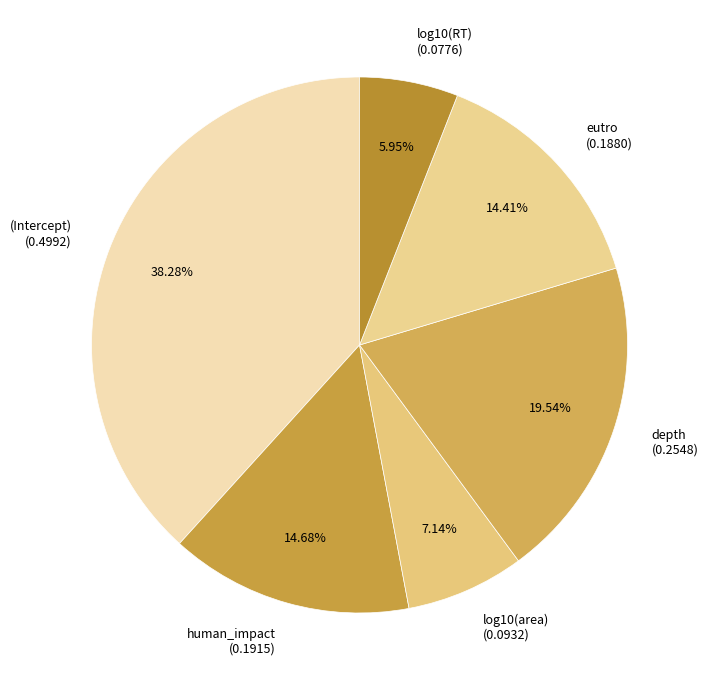

The depth slice represents 20% of the pie. True or false?

True